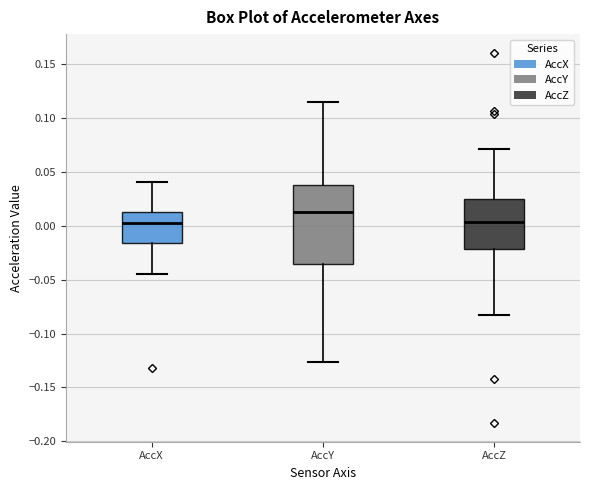

Which box's median line is the highest?

AccY